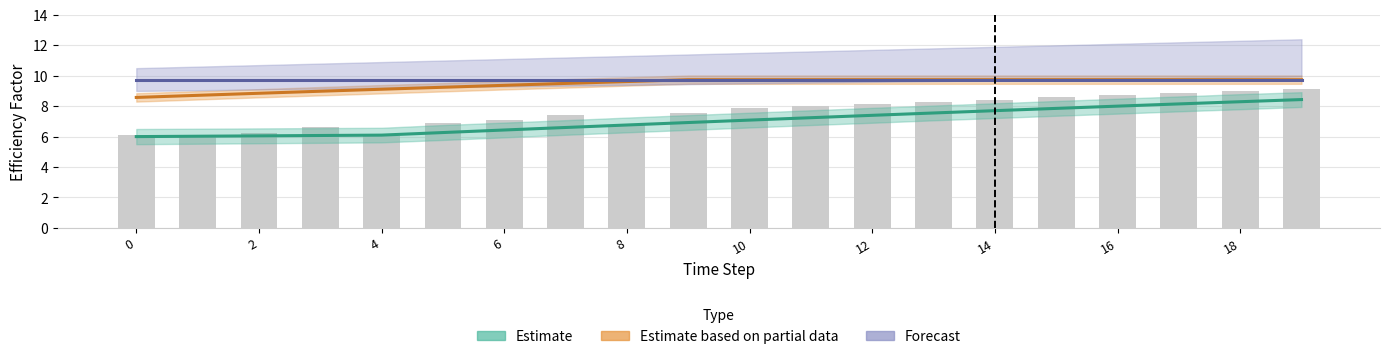

What is the average value of the Estimate series?

7.0